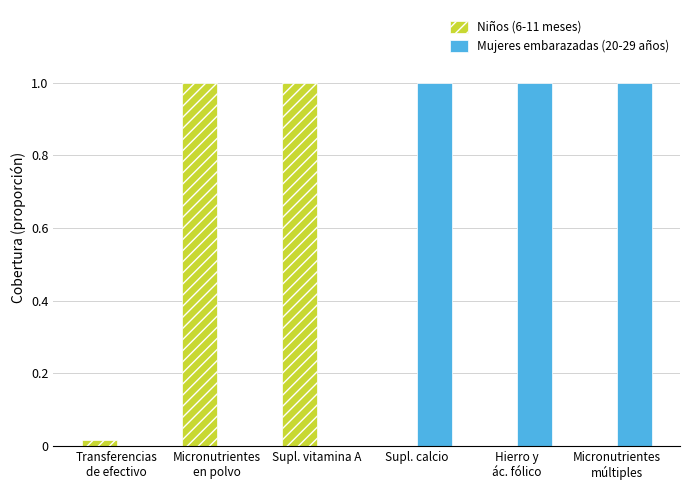

True or false: Mujeres embarazadas (20-29 años) has a value of 0.6 at Supl. calcio.

False